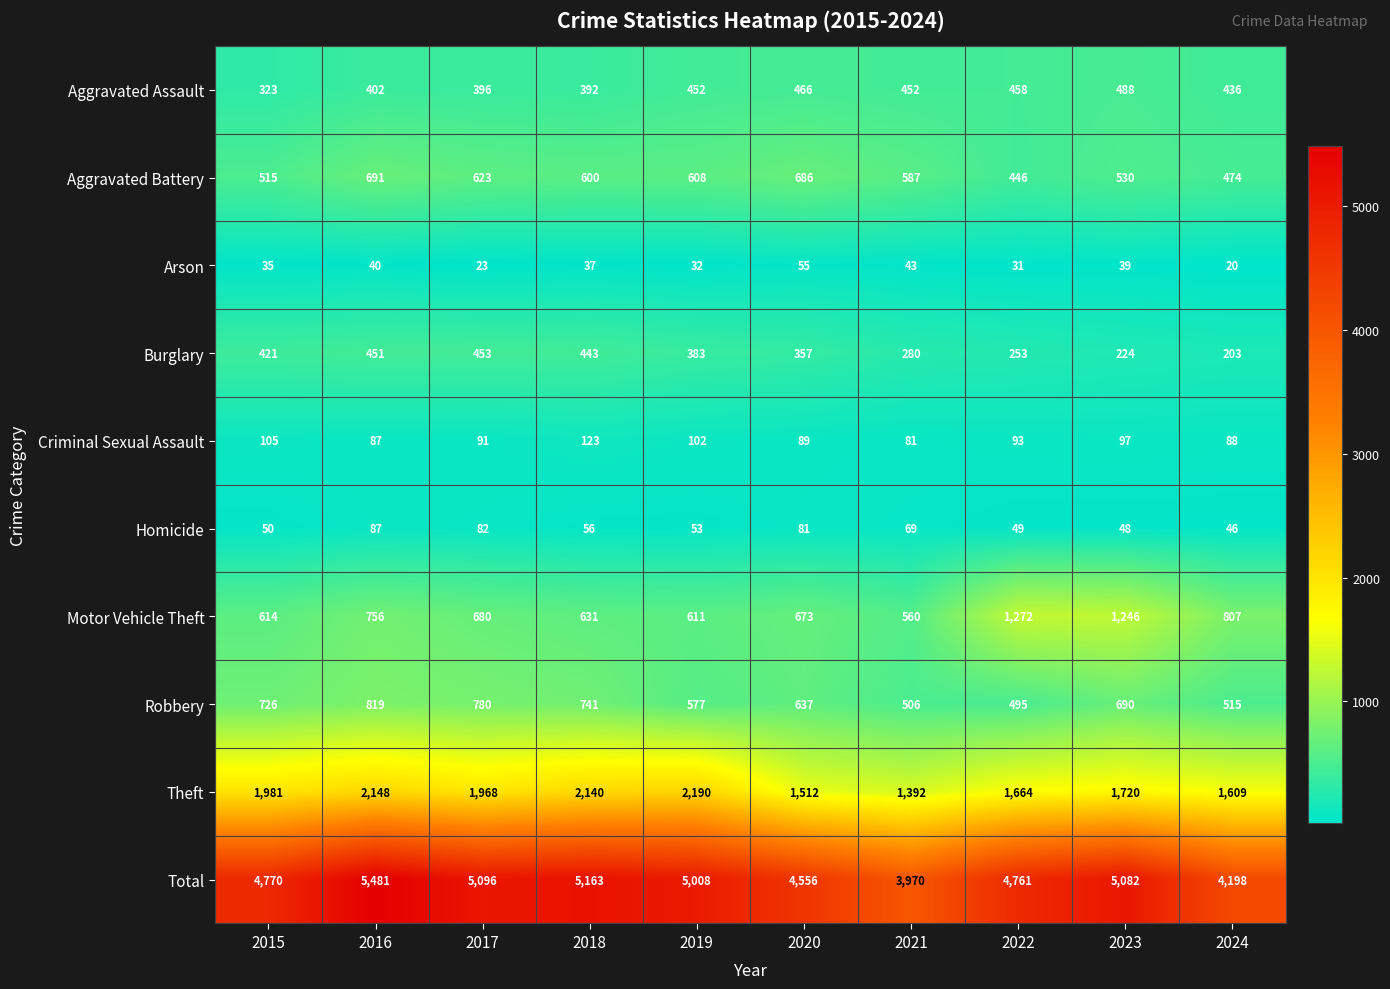

Which series has the largest total across all categories?

Total